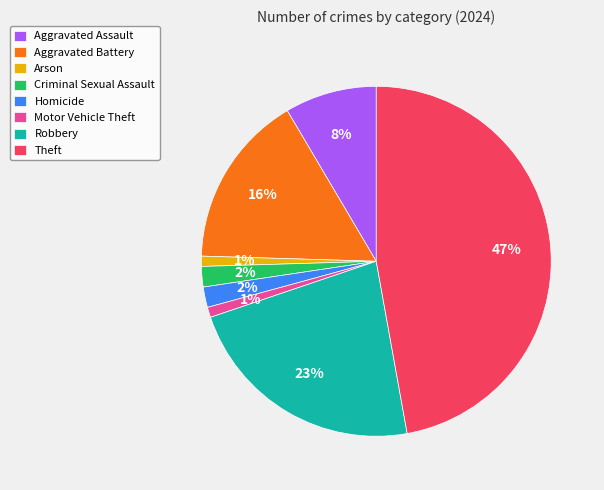

How many slices are in this pie chart?

8